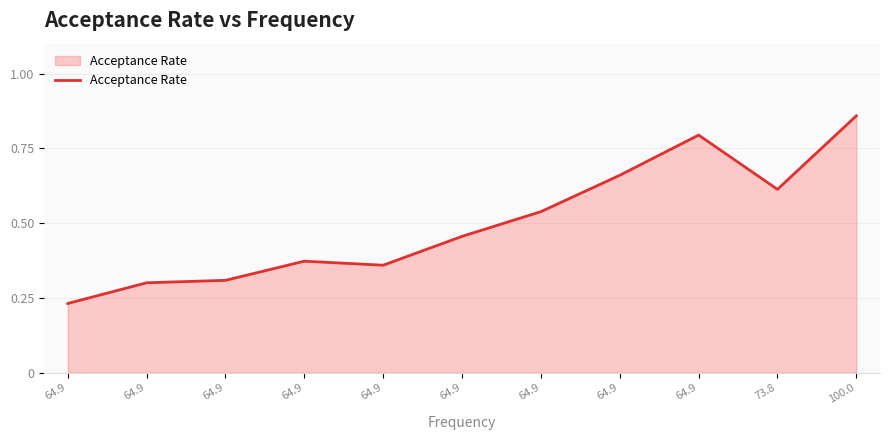

List the labels in order of value, smallest first.

64.9, 64.9, 64.9, 64.9, 64.9, 64.9, 64.9, 73.8, 64.9, 64.9, 100.0